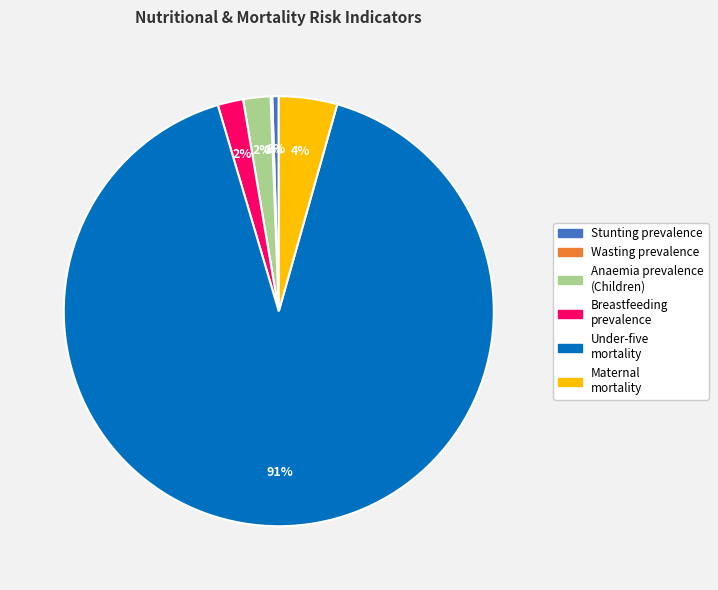

The Anaemia prevalence (Children) slice represents 17% of the pie. True or false?

False